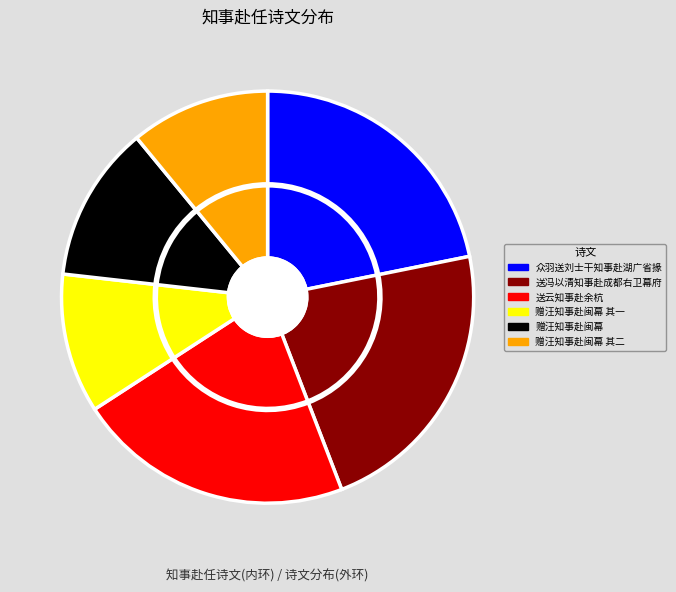

Which has a higher value, 送冯以清知事赴成都右卫幕府 or 赠汪知事赴闽幕 其二?

送冯以清知事赴成都右卫幕府